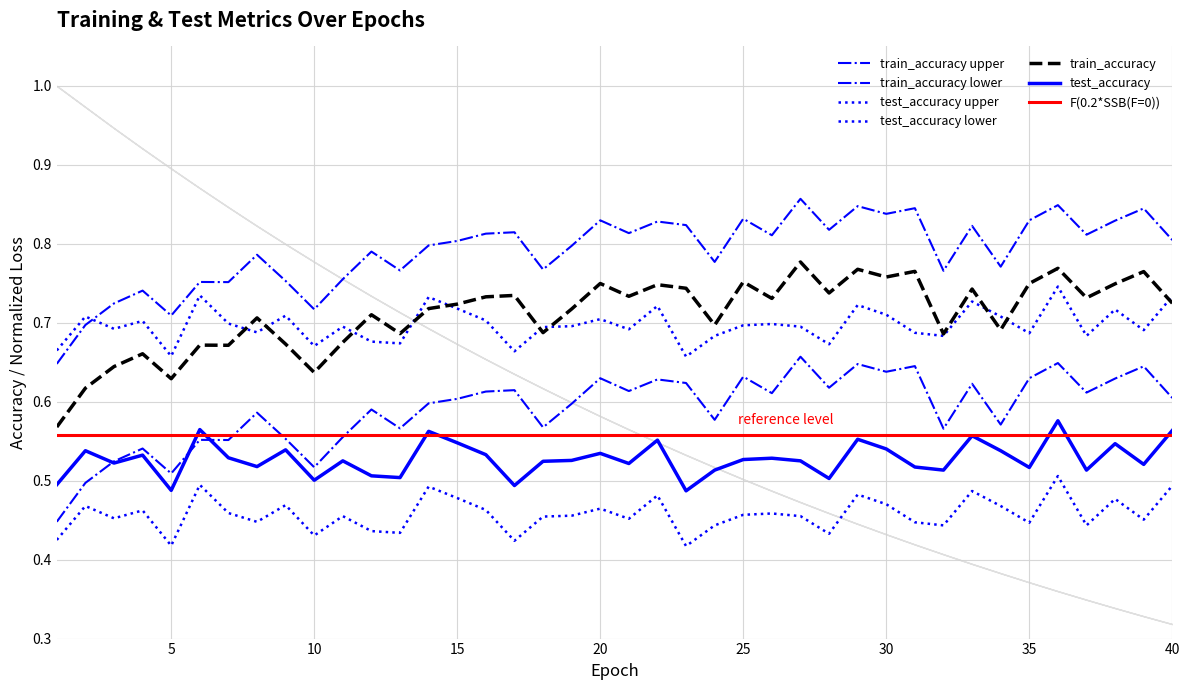

Is the value of train_accuracy at 15 greater than the value of test_accuracy at 14?

Yes